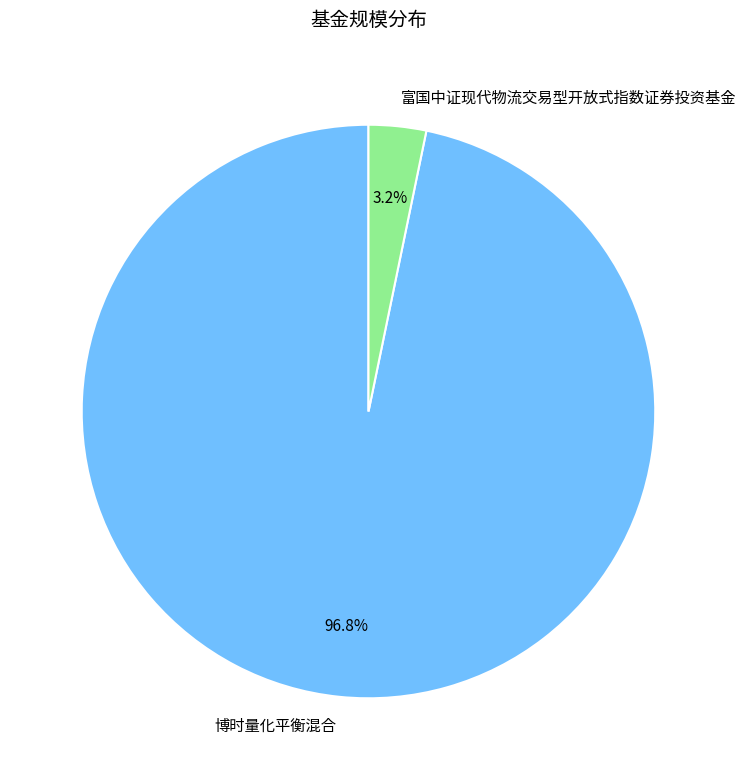

To the nearest percent, what portion does 富国中证现代物流交易型开放式指数证券投资基金 represent?

3%